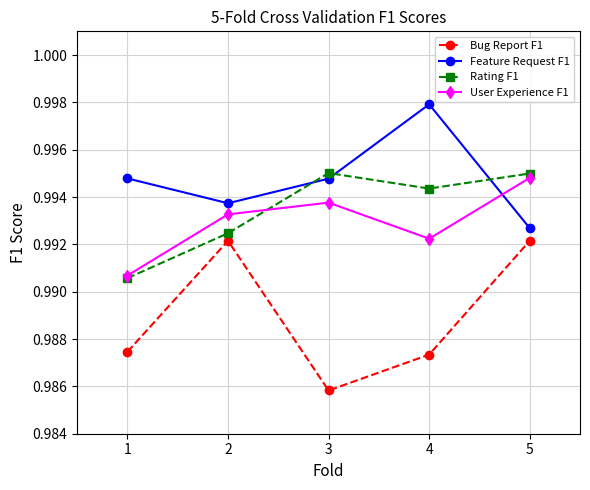

True or false: Feature Request F1 has more than 2 points higher than both neighbors.

False